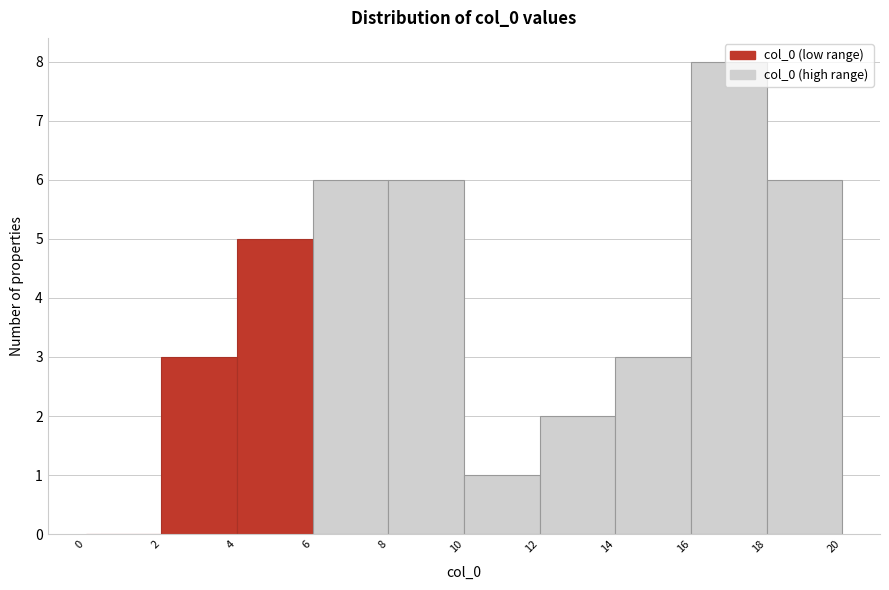

Reading left to right, list every bar in this chart as the range it spans on the x-axis followed by its height. The values are not printed on the chart, so give them approximately, as read against the axis.

0 to 2: 0
2 to 4: 3
4 to 6: 5
6 to 8: 6
8 to 10: 6
10 to 12: 1
12 to 14: 2
14 to 16: 3
16 to 18: 8
18 to 20: 6